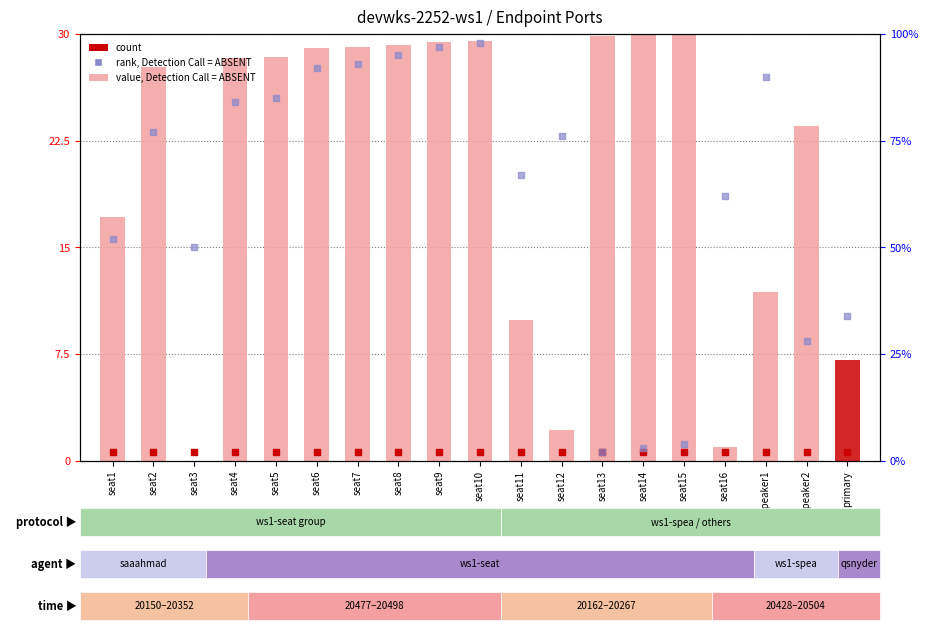

Which series has the largest Y range (max minus min)?

value, Detection Call = ABSENT